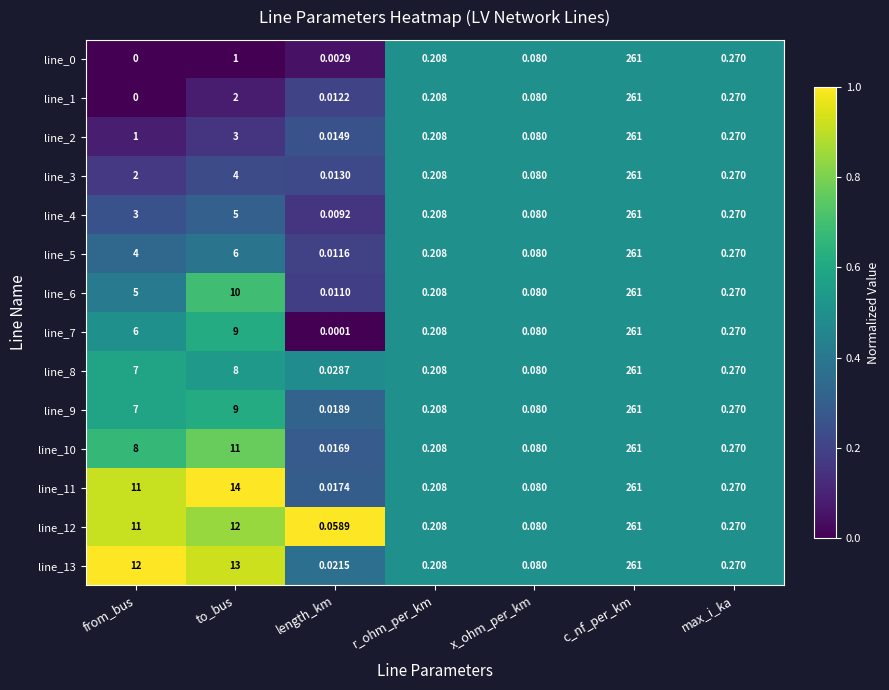

What is the total value across all series at max_i_ka?

3.8